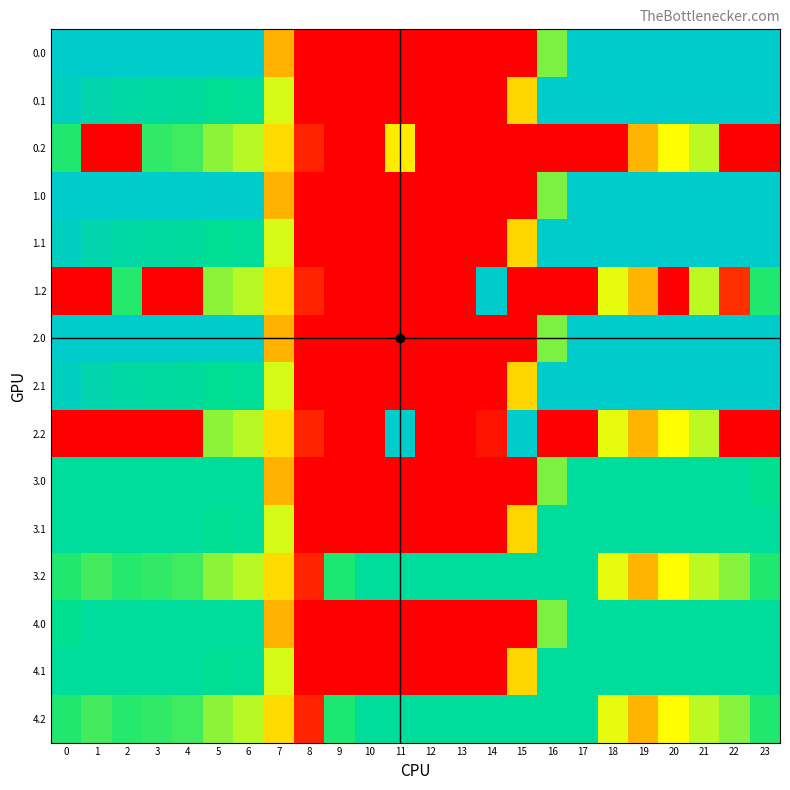

Rank the series by their maximum value, from lowest to highest.

0.2, 3.0, 3.1, 3.2, 4.0, 4.1, 4.2, 0.0, 0.1, 1.0, 1.1, 1.2, 2.0, 2.1, 2.2